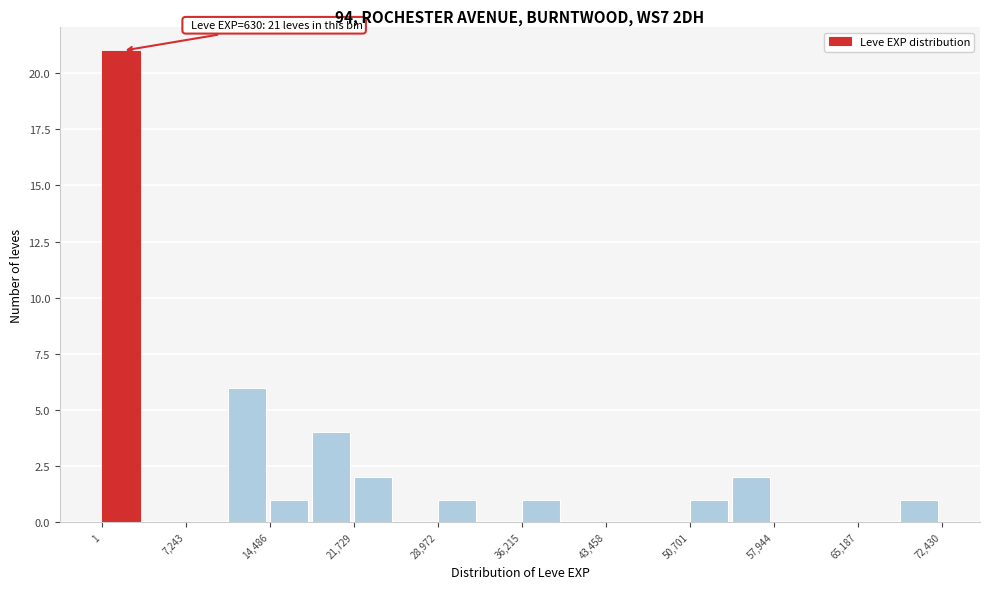

Around what value on the x-axis is the tallest bar? Give the approximate position of its centre, as read against the axis.

2000